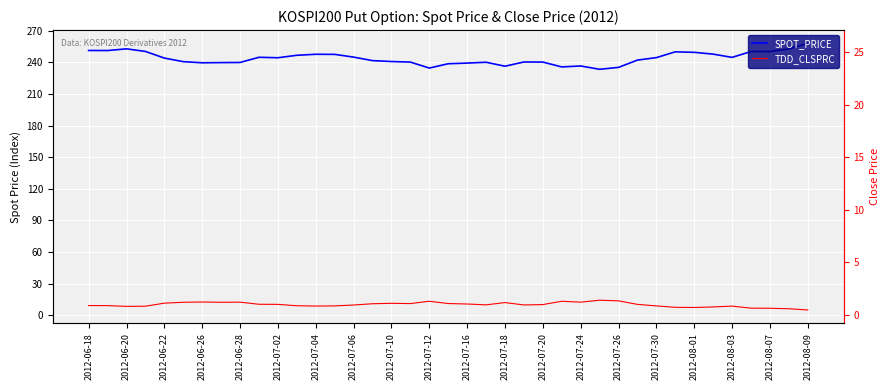

What is the difference between the maximum and minimum values in the TDD_CLSPRC series?

9.2